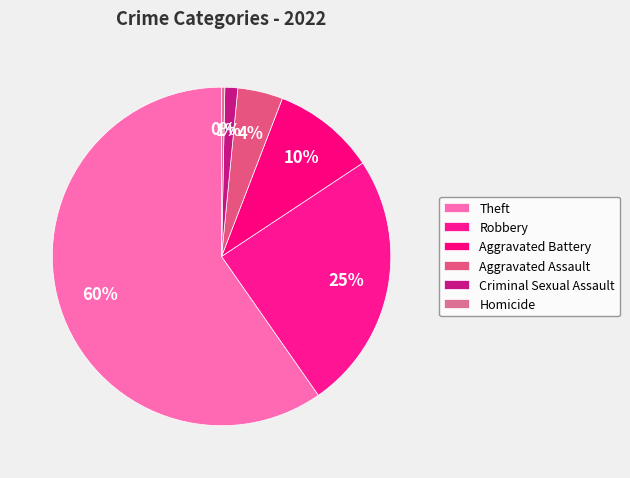

Is it true that Criminal Sexual Assault is 1% of the pie?

True